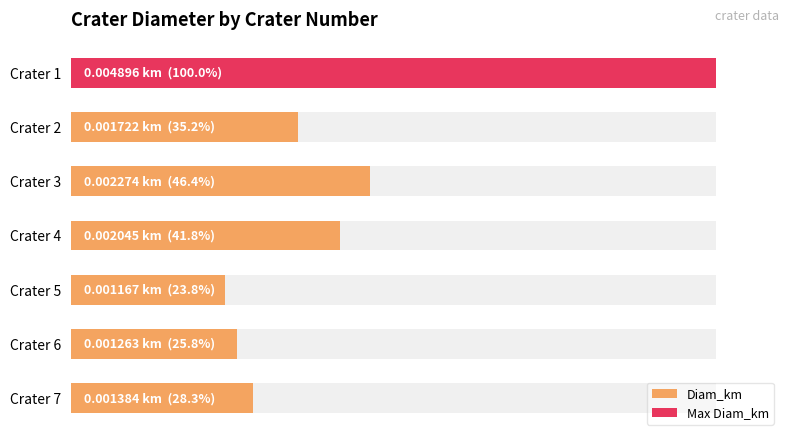

Does the chart contain stacked bars?

No